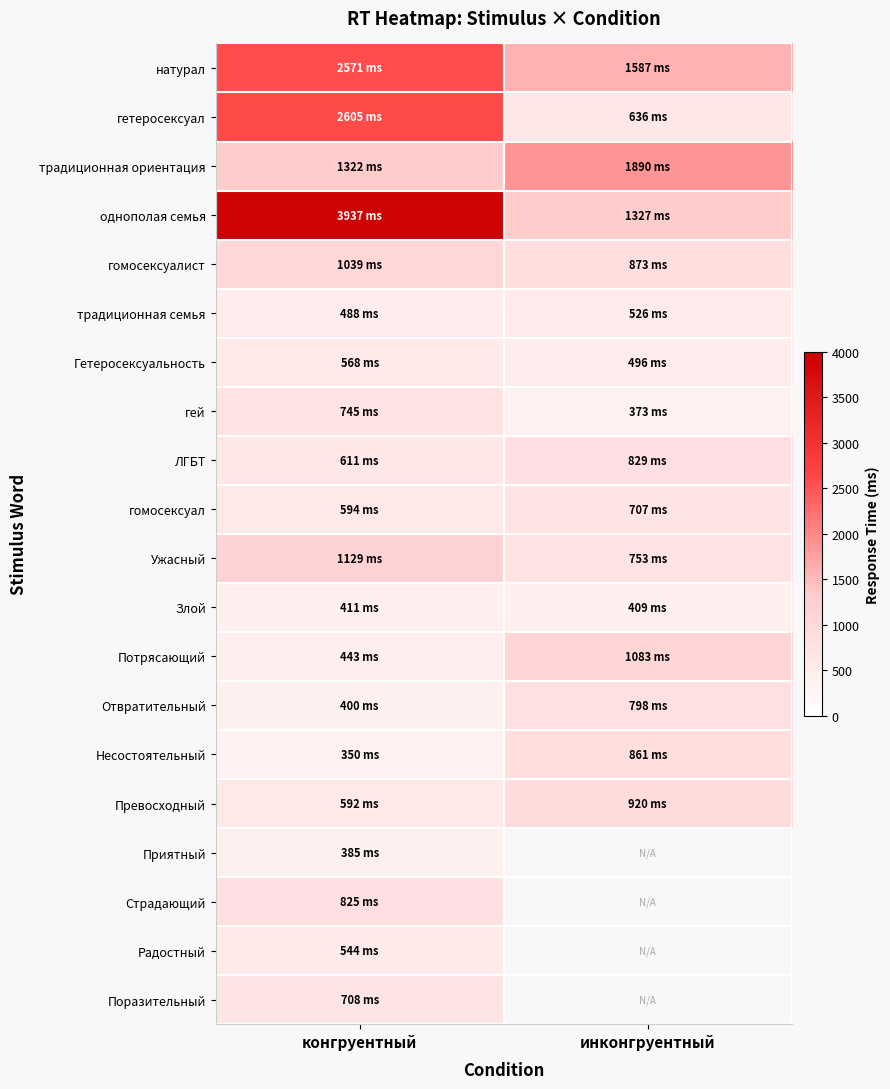

What is the greatest value displayed?

3937.0